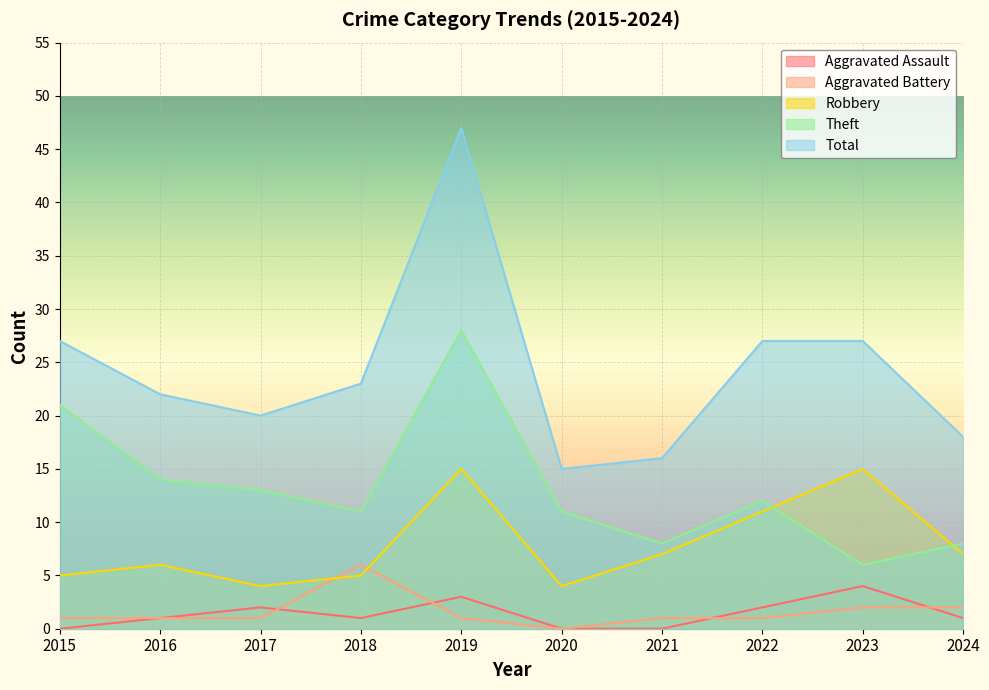

Between 2019 and 2024, which series saw the biggest shift?

Total